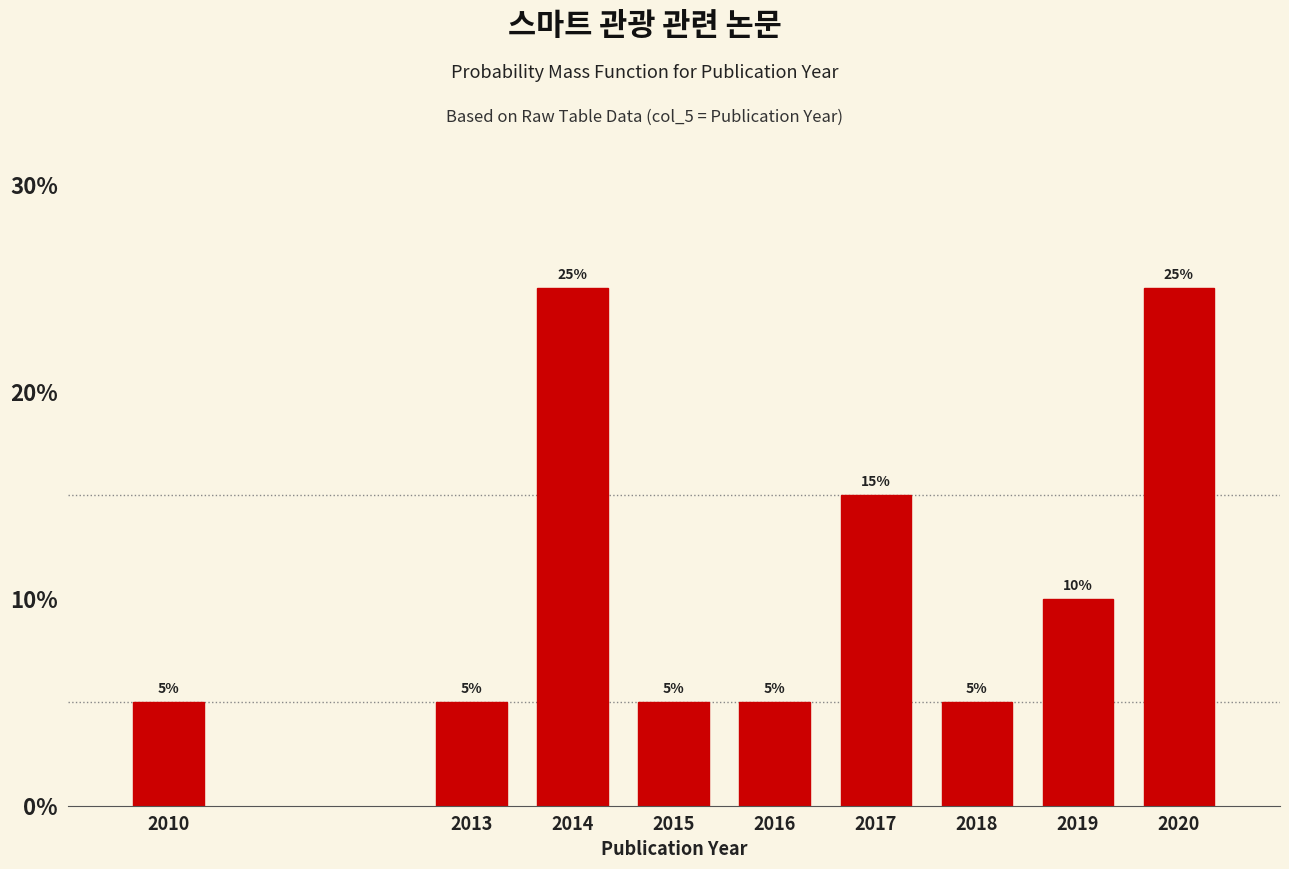

Reading right to left, list all the values displayed in this chart.

2020=25	2019=10	2018=5	2017=15	2016=5	2015=5	2014=25	2013=5	2010=5